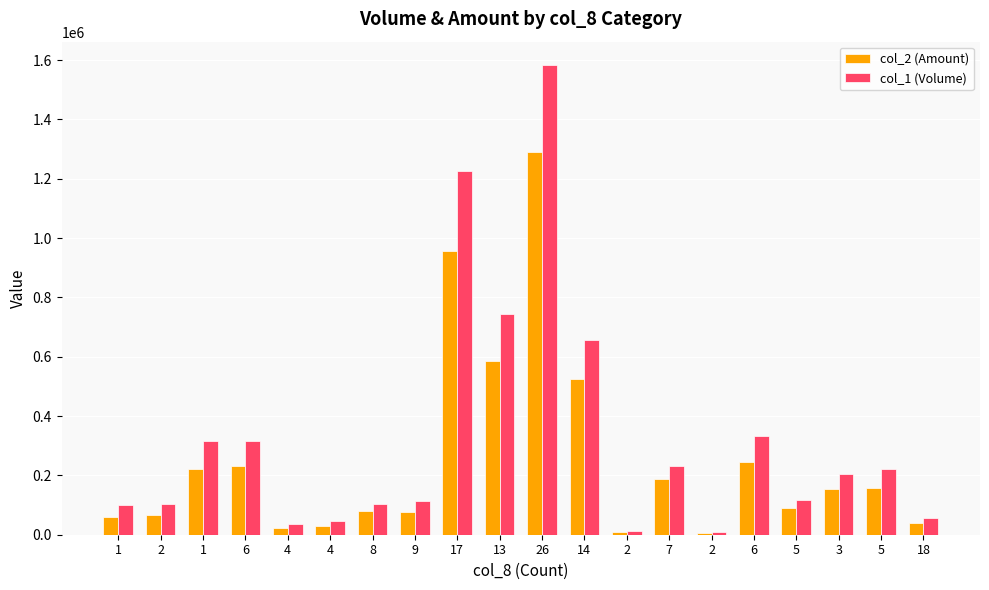

Does the chart contain any negative values?

No